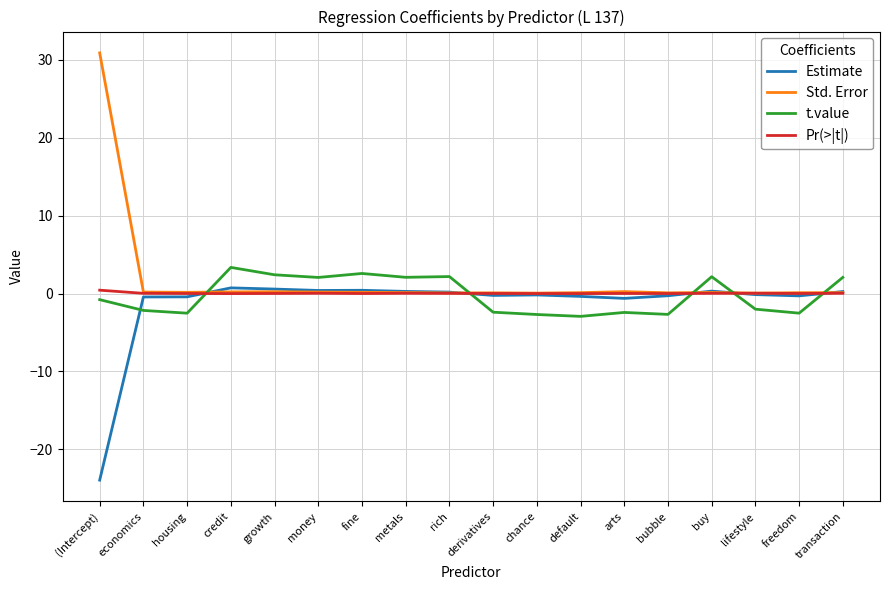

Which category has the highest value in the Std. Error series?

(Intercept)